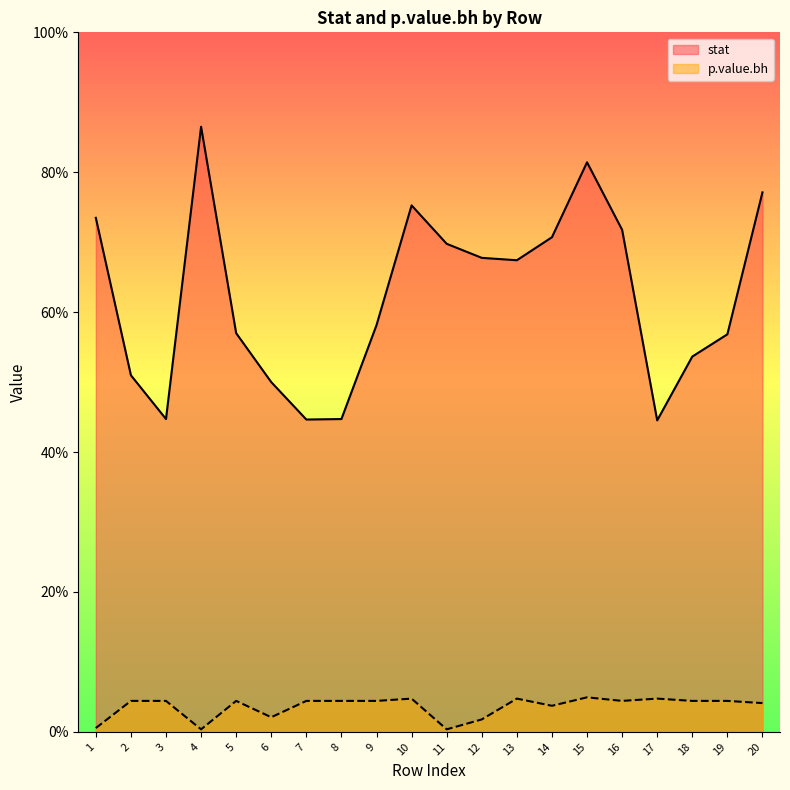

Reading left to right, list all the values displayed in this chart.

stat: 0.7	0.5	0.4	0.9	0.6	0.5	0.4	0.4	0.6	0.8	0.7	0.7	0.7	0.7	0.8	0.7	0.4	0.5	0.6	0.8
p.value.bh: 0.0	0.0	0.0	0.0	0.0	0.0	0.0	0.0	0.0	0.0	0.0	0.0	0.0	0.0	0.0	0.0	0.0	0.0	0.0	0.0